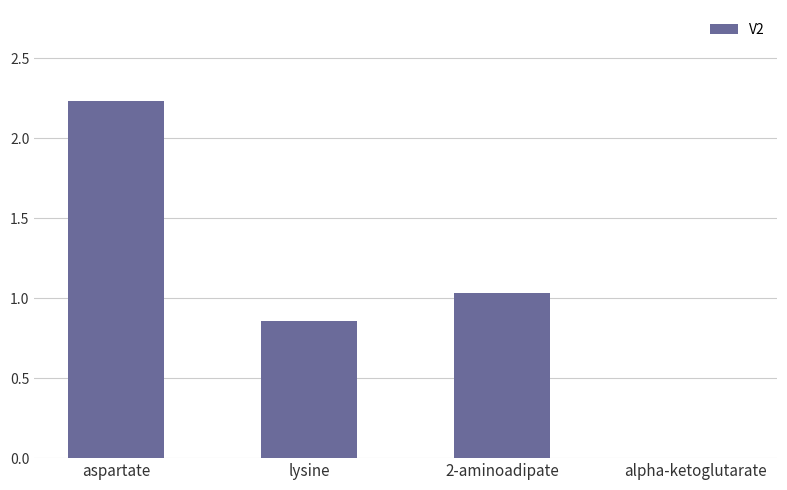

How many values are above zero?

3